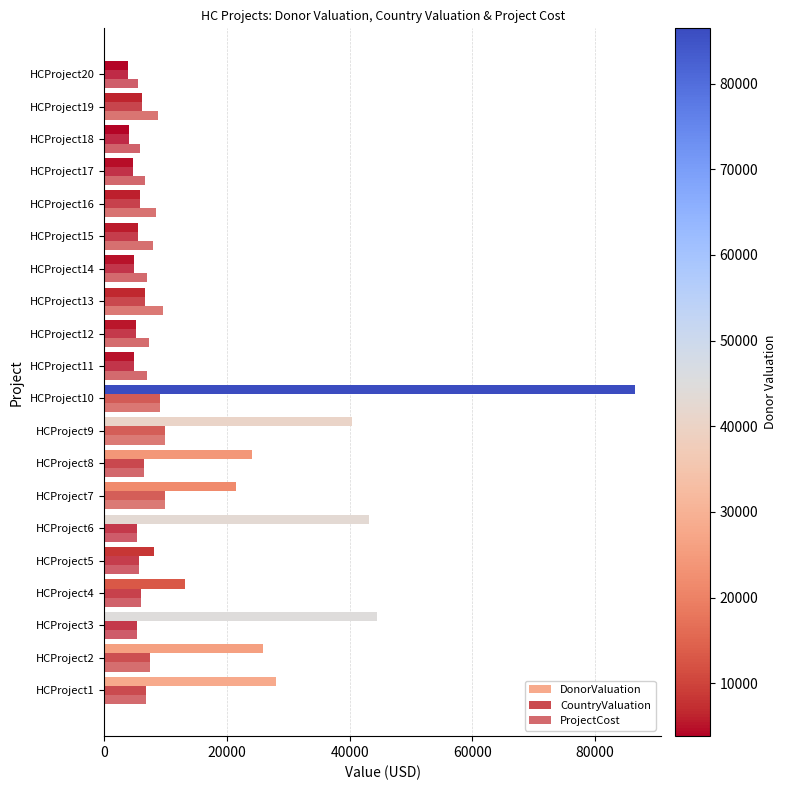

Count the number of categories in the chart.

20